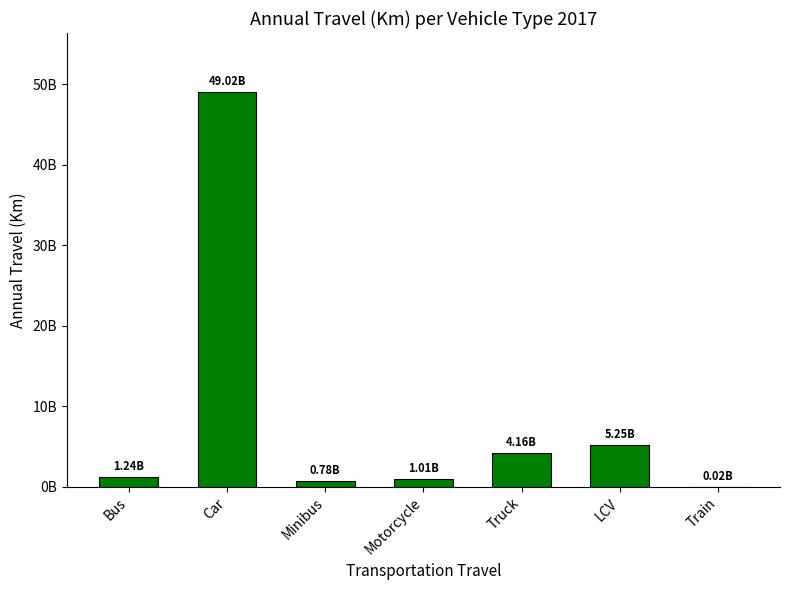

List the labels in order of value, largest first.

Car, LCV, Truck, Bus, Motorcycle, Minibus, Train